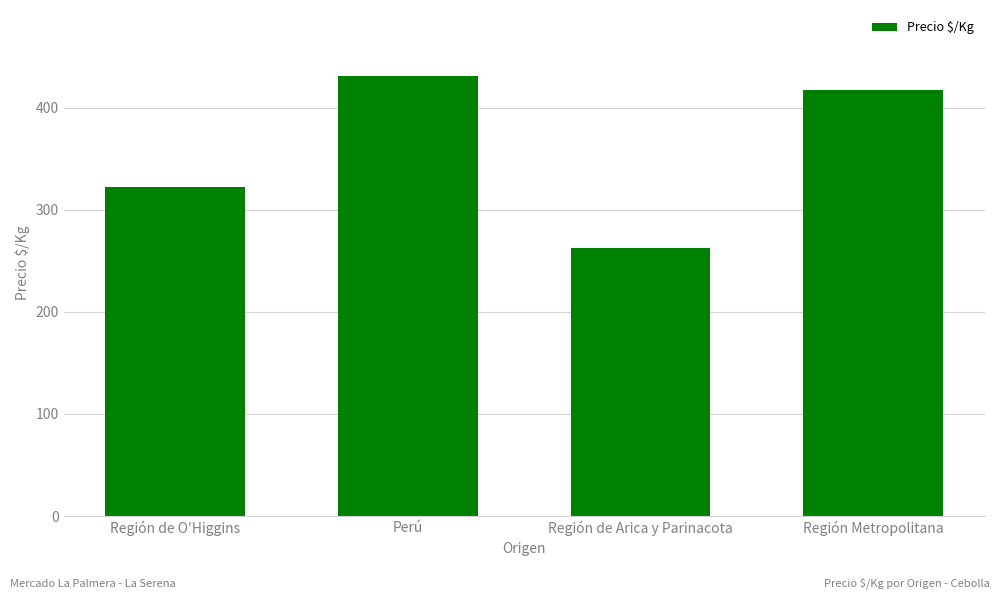

The value at Región Metropolitana is 699. True or false?

False